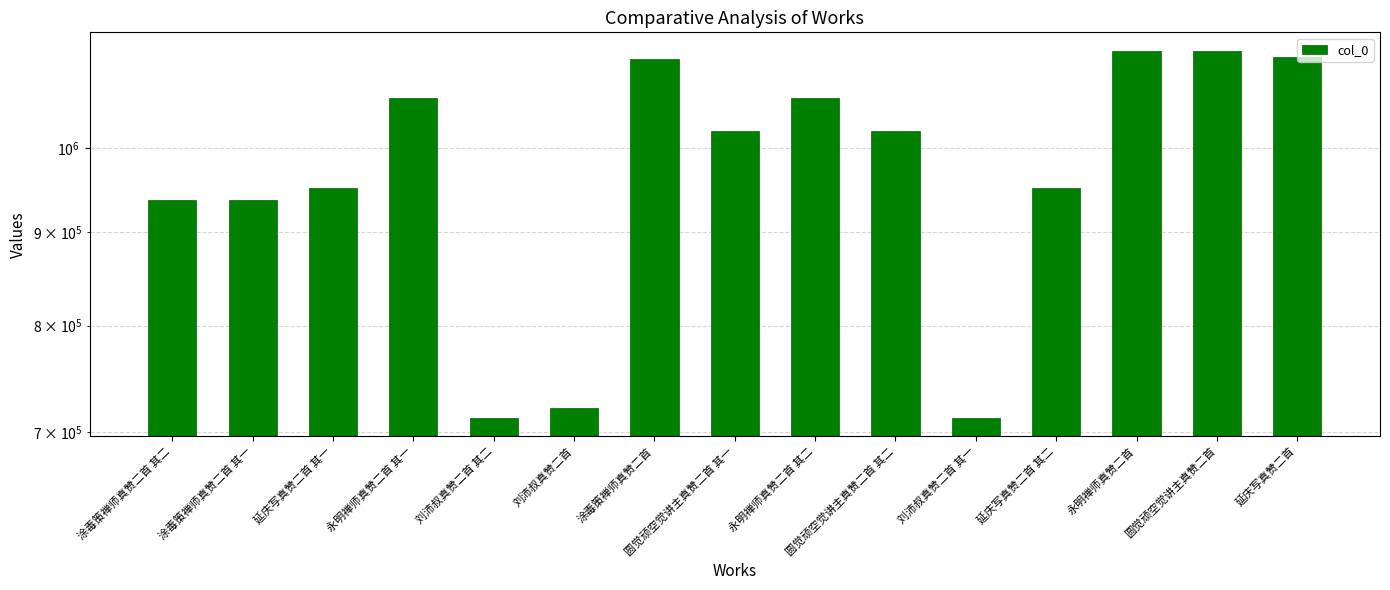

At which label does the data first exceed 1021575?

永明禅师真赞二首 其一